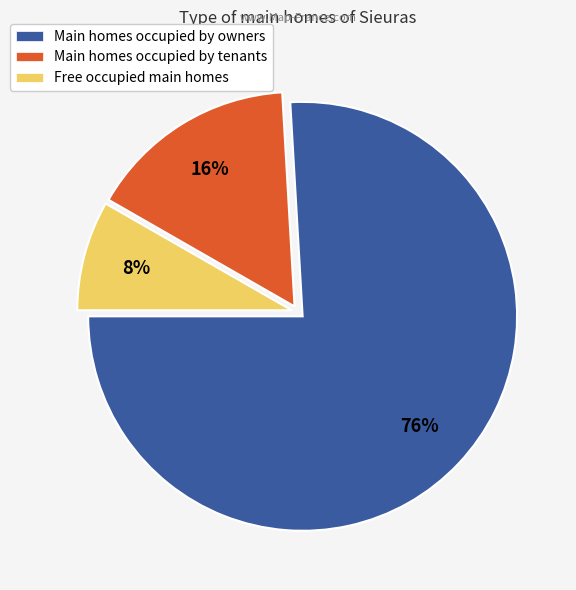

Between Main homes occupied by tenants and Free occupied main homes, which is larger?

Main homes occupied by tenants